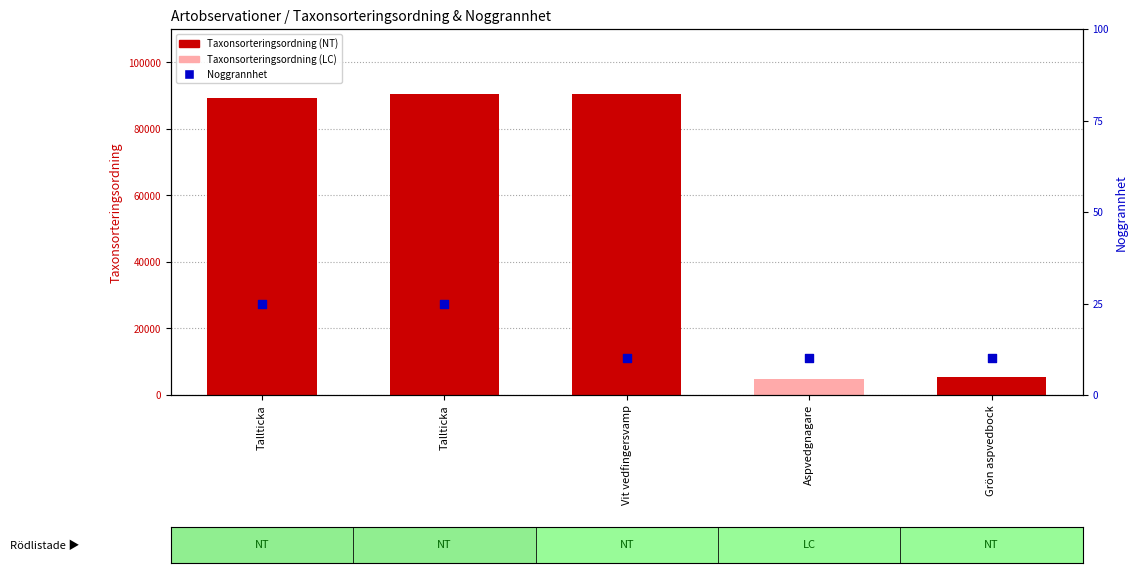

At which category is the sum across all series the highest?

Vit vedfingersvamp